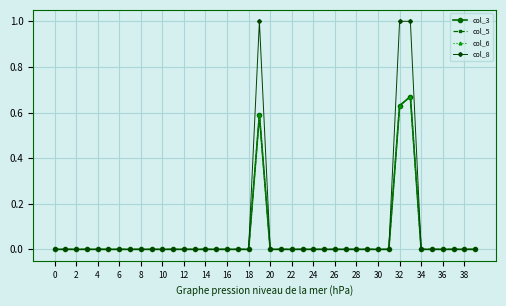

List the series in order of their peak value, lowest first.

col_3, col_5, col_6, col_8